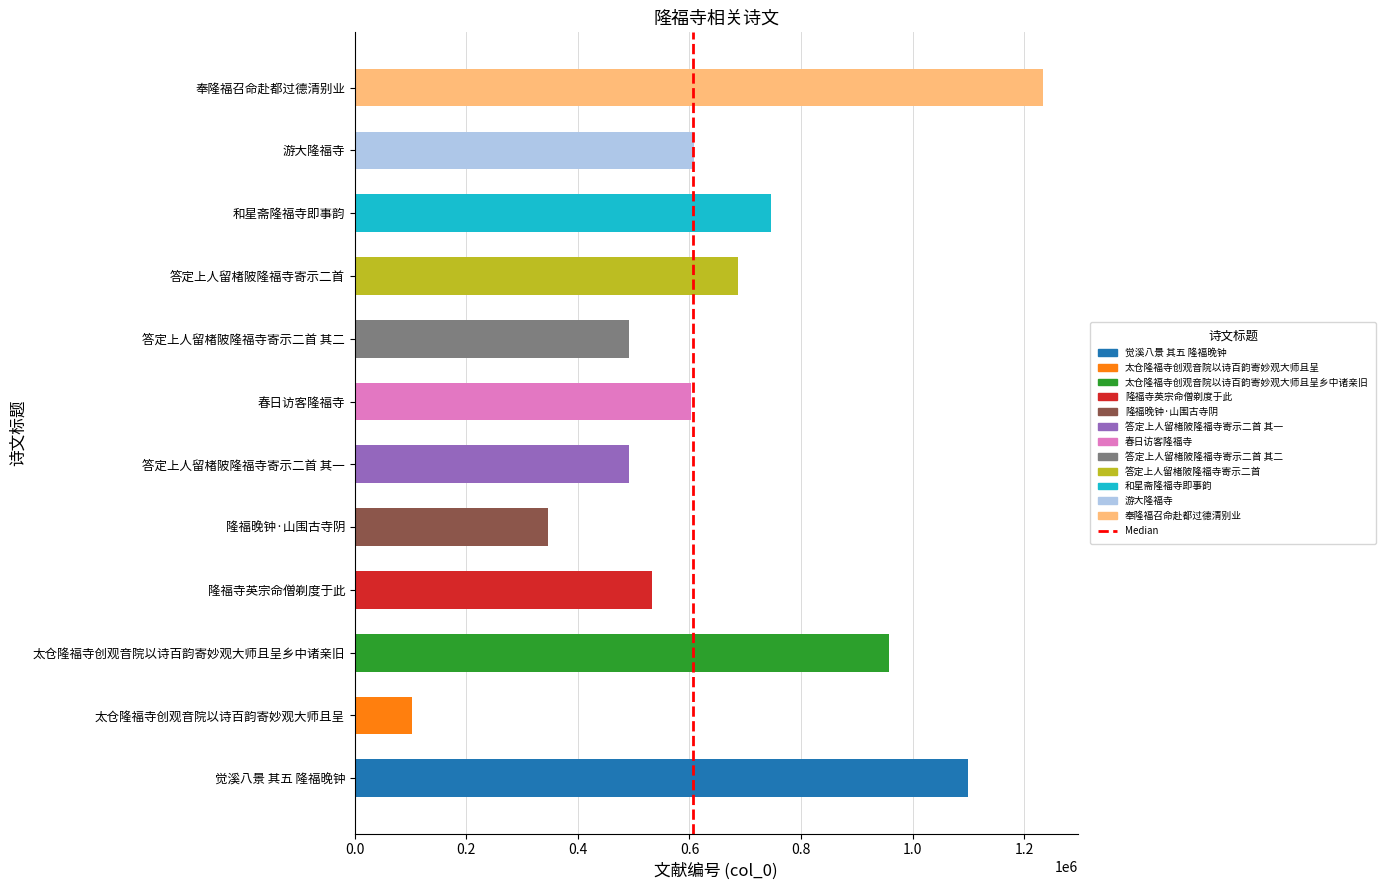

What is the sum of the values at 奉隆福召命赴都过德清别业 and 答定上人留楮陂隆福寺寄示二首?

1921273